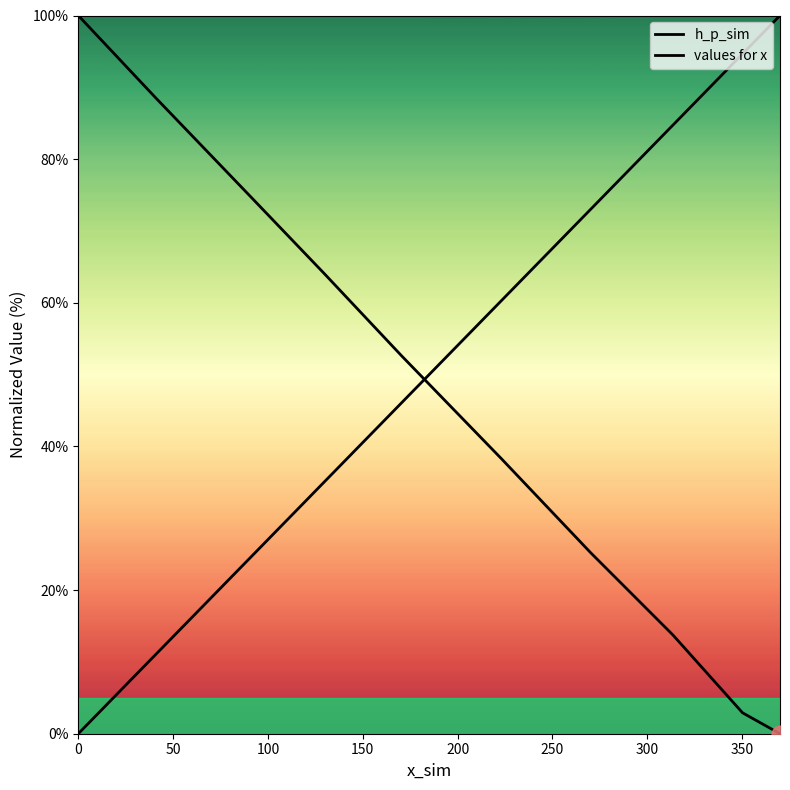

How many lines are shown in the chart?

2